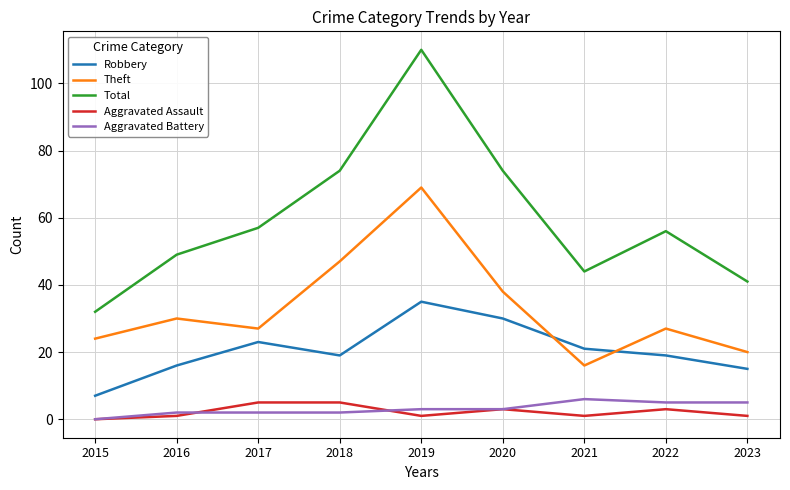

Which category has the lowest value across all series?

2015